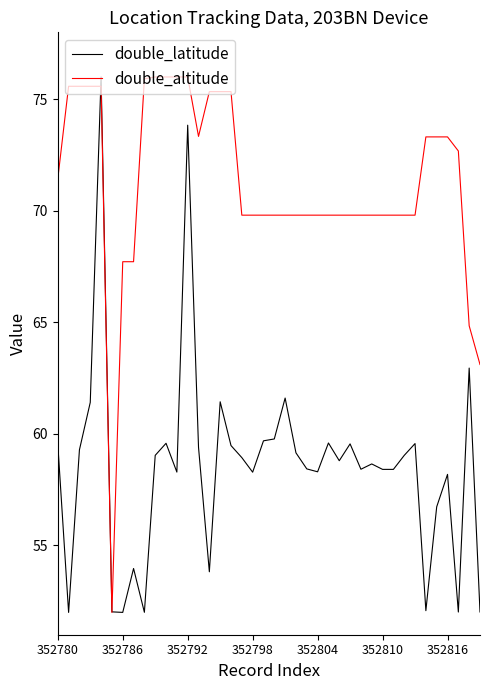

List the series in order of their overall mean, lowest first.

double_latitude, double_altitude